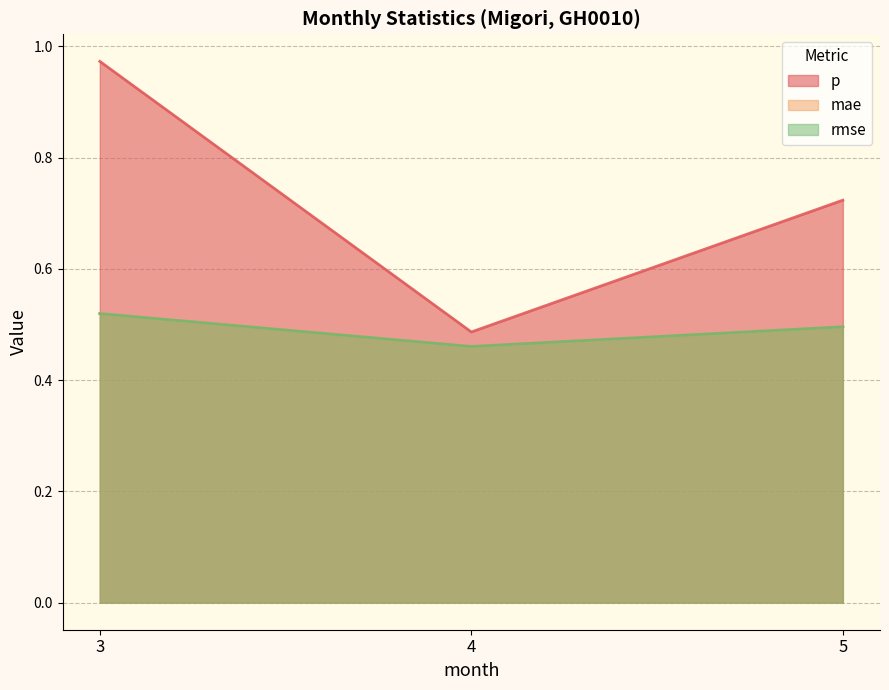

Does the chart display data point markers on the line(s)?

No